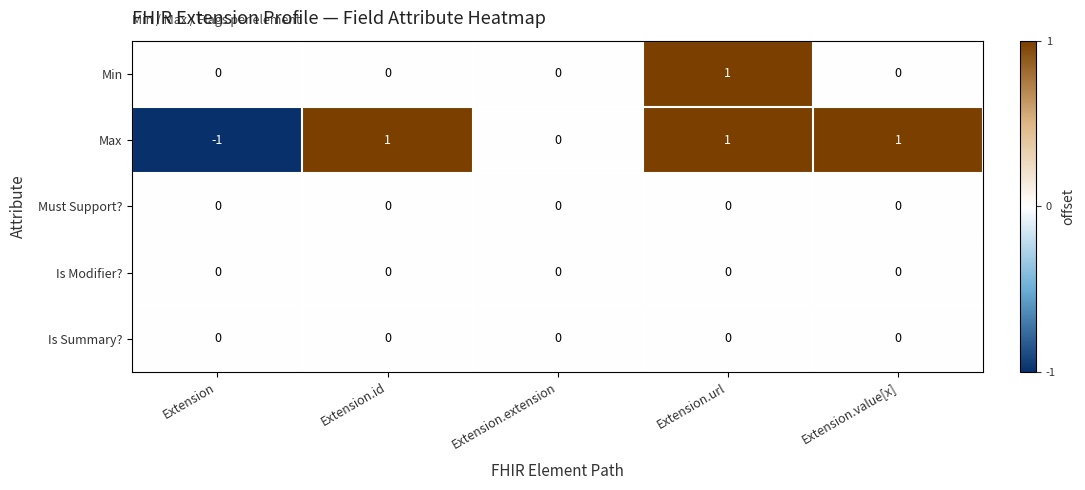

Reading left to right, what are all the values shown in this chart?

Min: 0	0	0	1	0
Max: -1	1	0	1	1
Must Support?: 0	0	0	0	0
Is Modifier?: 0	0	0	0	0
Is Summary?: 0	0	0	0	0